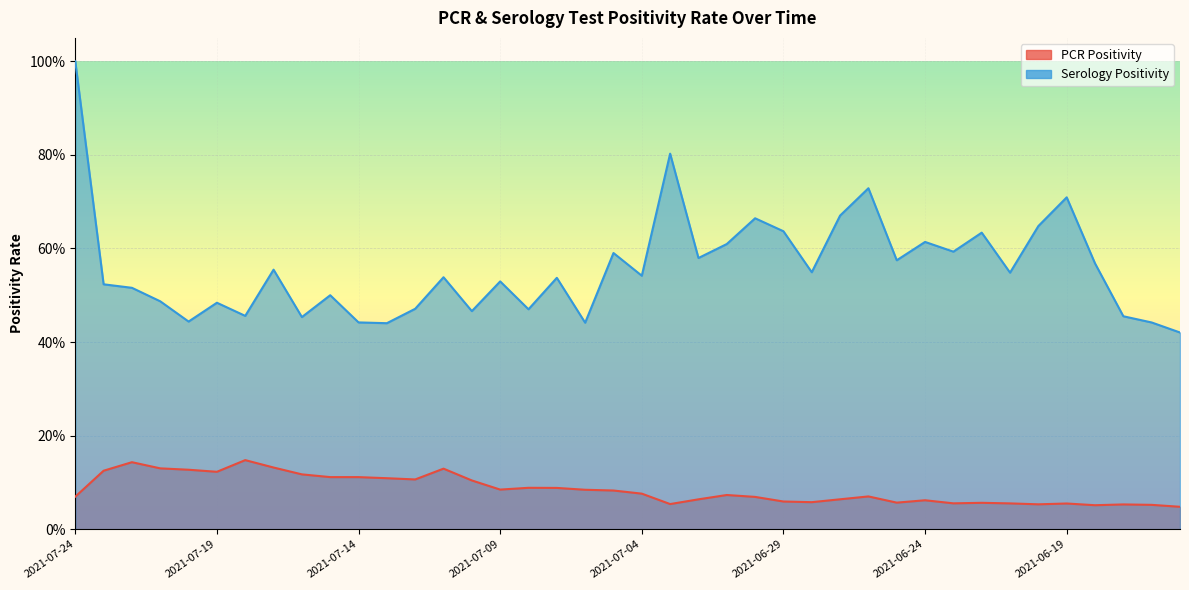

At which category does Serology Positivity reach its first local peak?

2021-07-19